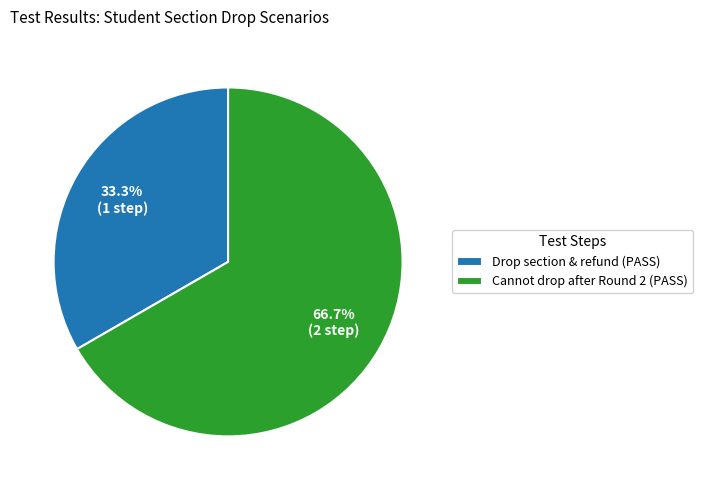

To the nearest percent, what is the average slice percentage?

50%